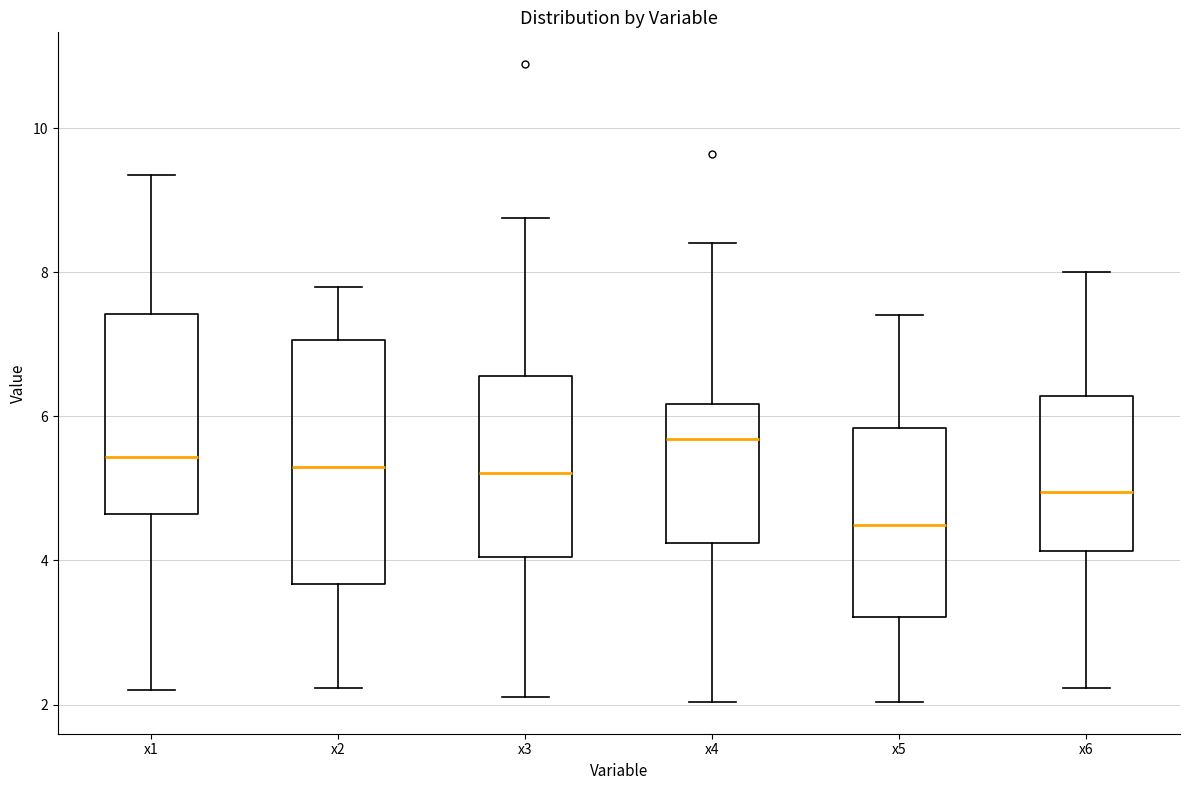

Reading left to right, read every box against the y-axis: the position of its median line, the range the box covers, and the ends of its whiskers. The values are not printed on the chart, so give them approximately, as read against the axis.

x1: median 5.4, box 4.6 to 7.4, whiskers 2.2 to 9.4
x2: median 5.2, box 3.6 to 7.0, whiskers 2.2 to 7.8
x3: median 5.2, box 4.0 to 6.6, whiskers 2.2 to 8.8
x4: median 5.6, box 4.2 to 6.2, whiskers 2.0 to 8.4
x5: median 4.4, box 3.2 to 5.8, whiskers 2.0 to 7.4
x6: median 5.0, box 4.2 to 6.2, whiskers 2.2 to 8.0